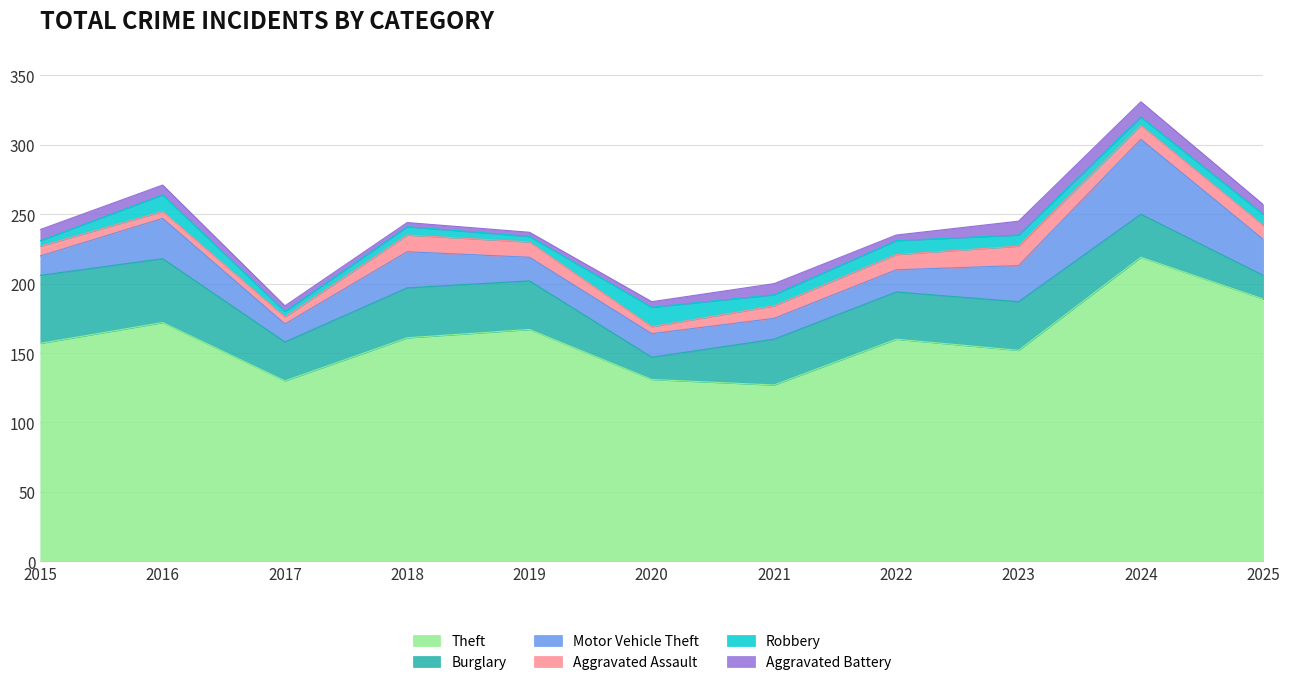

True or false: Burglary and Aggravated Battery intersect in this chart.

False